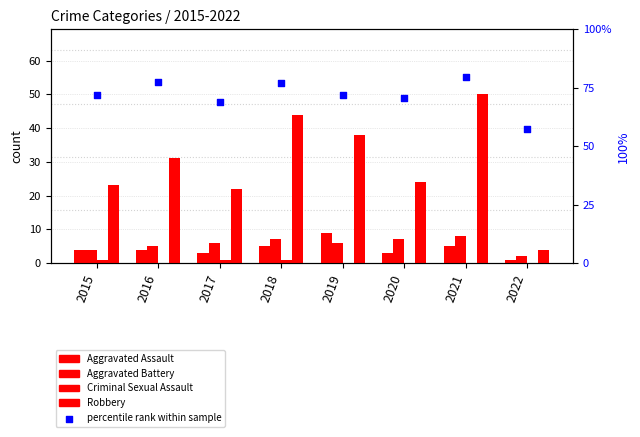

Is the value of Criminal Sexual Assault at 2017 greater than the value of Aggravated Battery at 2019?

No